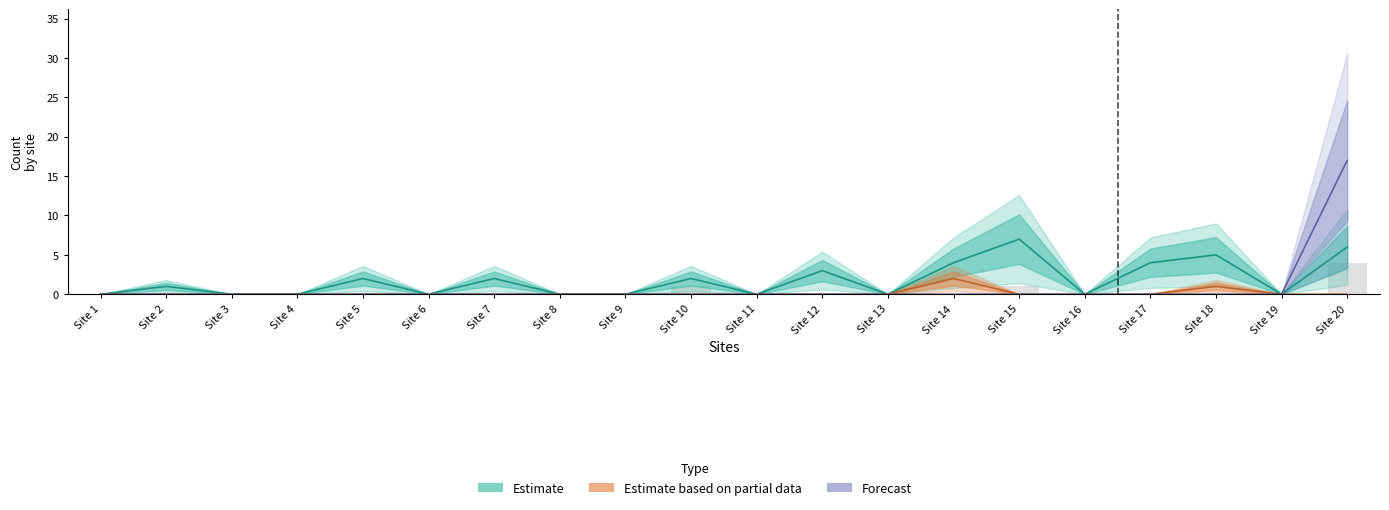

Rank the categories by Tp value from lowest to highest.

1, 2, 3, 4, 5, 6, 7, 8, 9, 11, 12, 13, 14, 16, 17, 18, 19, 10, 15, 20